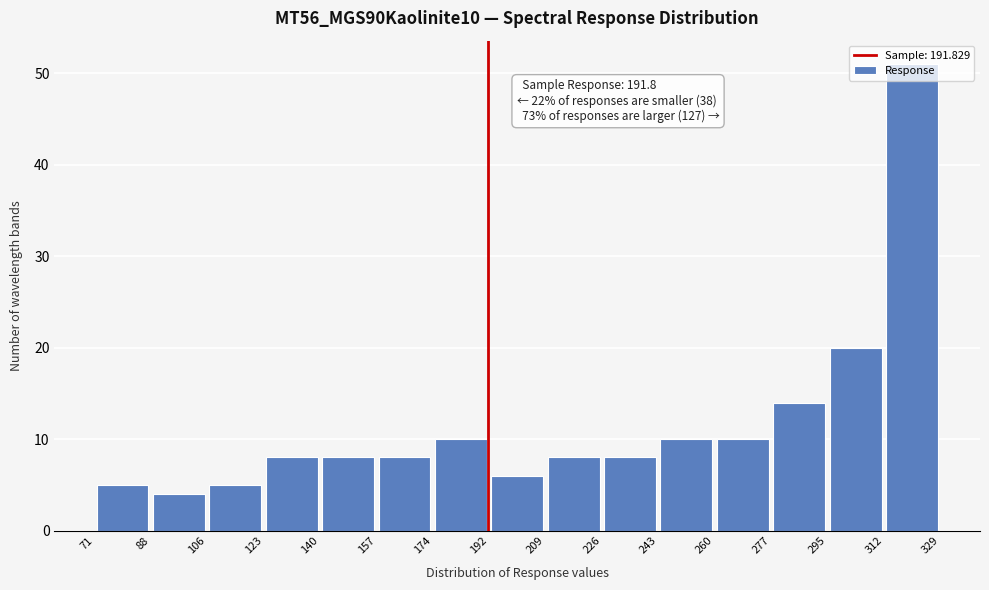

Over which range of the x-axis is the bar tallest?

312 to 329